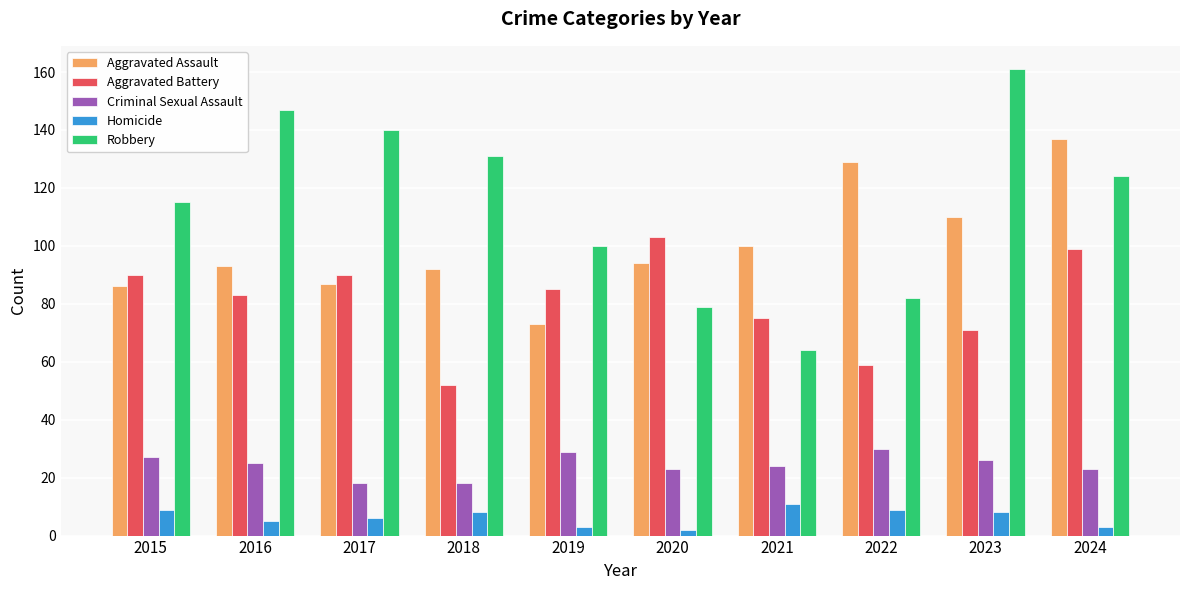

What is the maximum value shown in the chart?

161